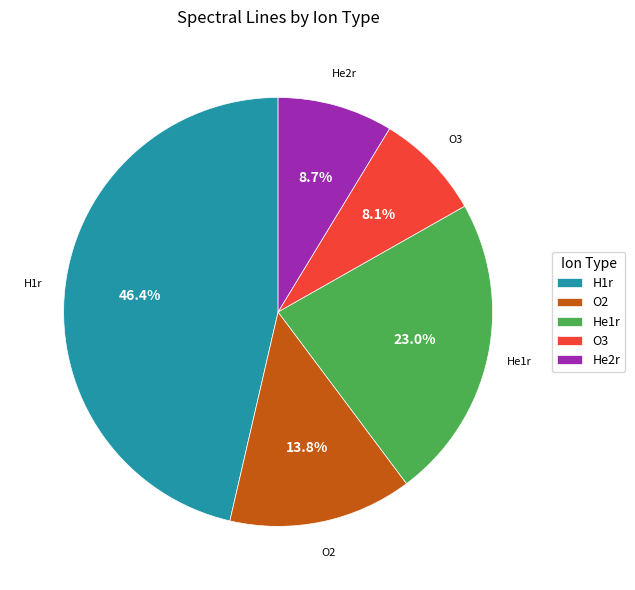

What percentage do O3 and H1r together represent?

54.5%